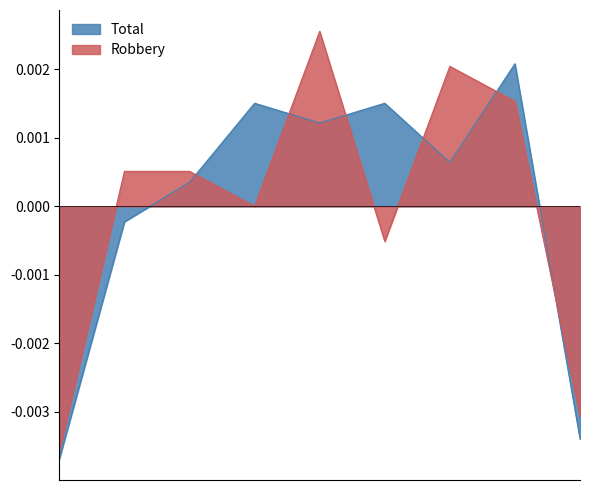

Which series ends up on top after the final intersection of Robbery and Total?

Robbery